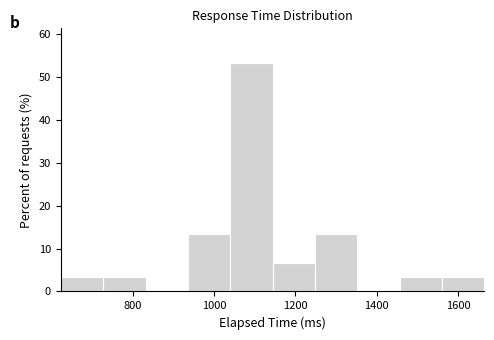

Over which range of the x-axis is the bar tallest?

1040 to 1140